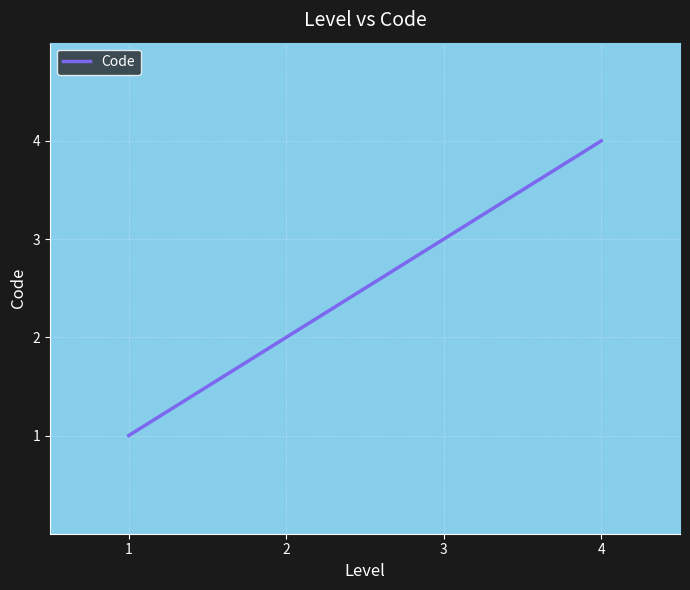

What is the ratio of the value at 4 to the value at 2?

2.0